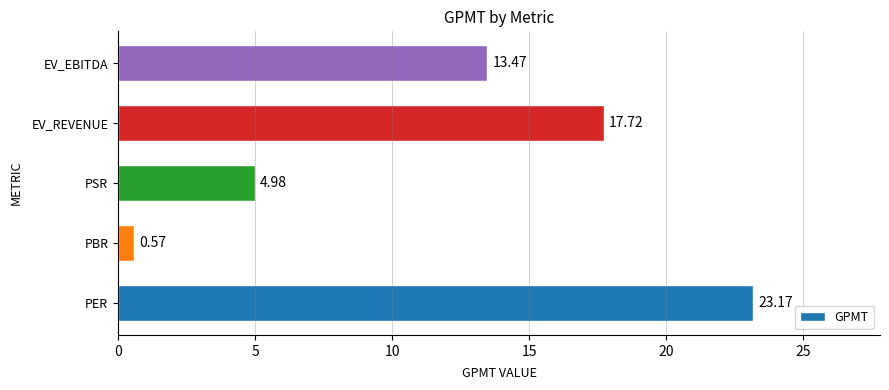

Are the bars grouped side by side (vs. stacked)?

No